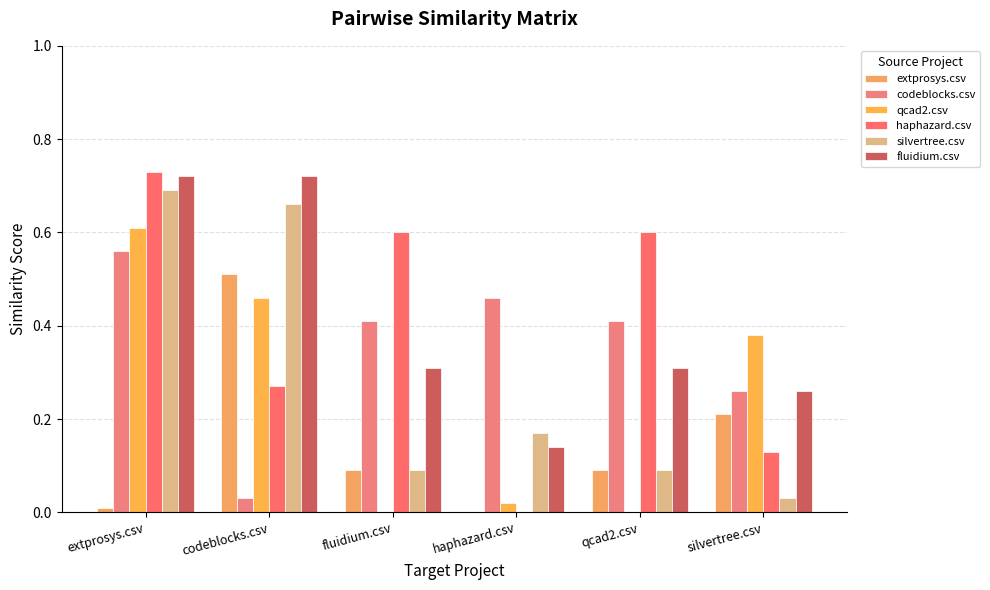

The fluidium.csv series shows 0.6 at fluidium.csv. True or false?

False